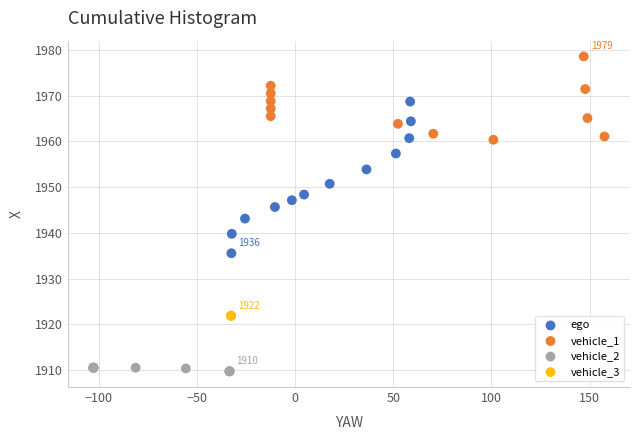

Which series reaches the minimum Y coordinate?

vehicle_2